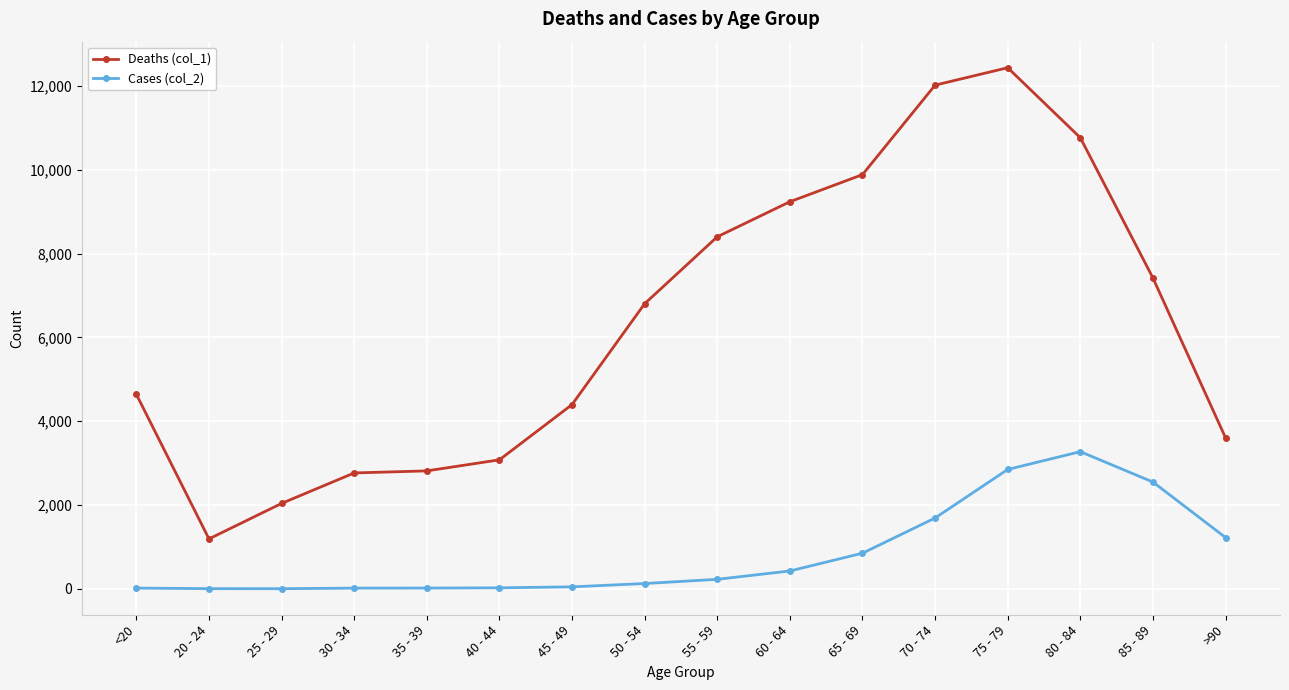

Which category has the highest value in the Deaths (col_1) series?

75 - 79